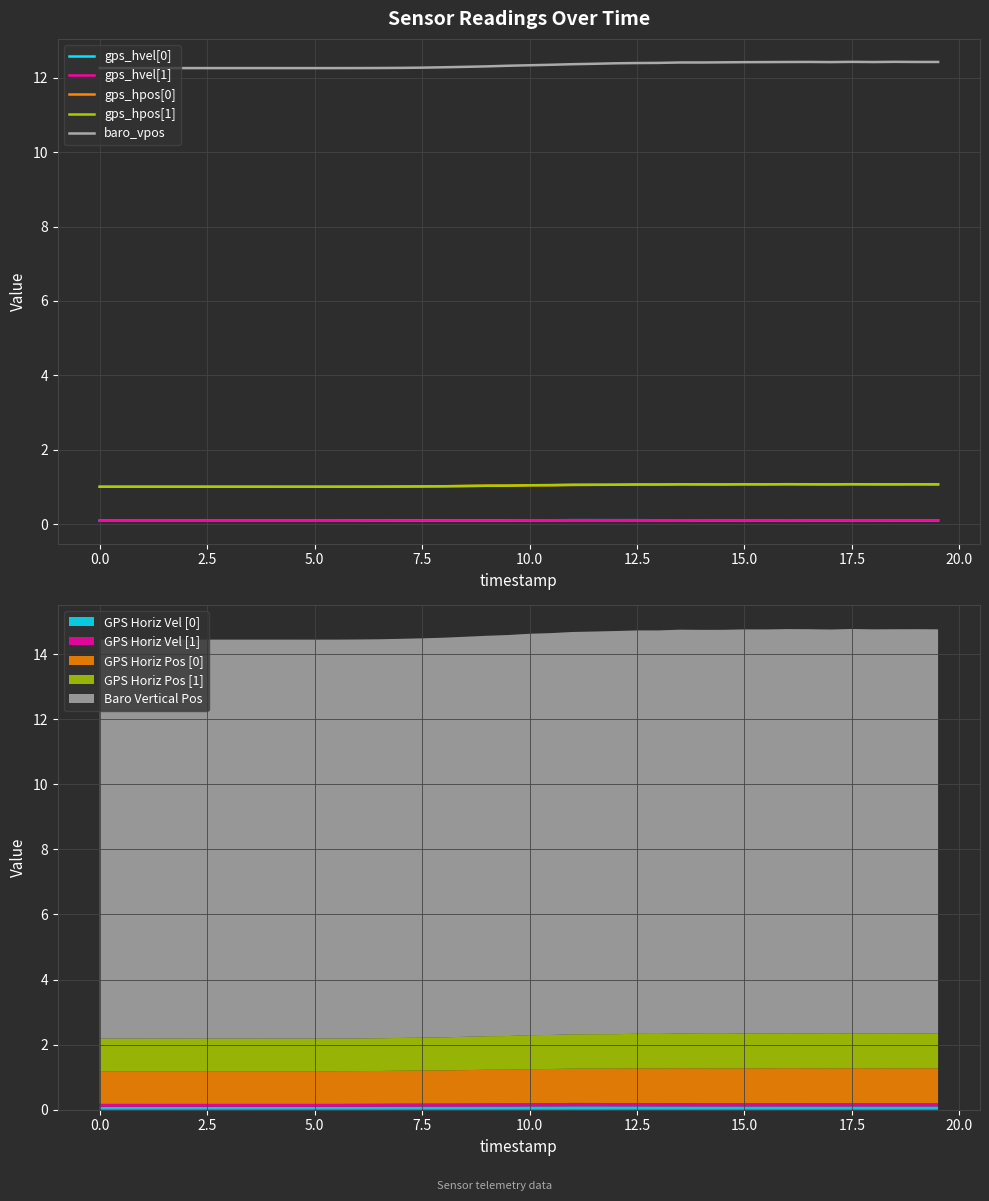

True or false: gps_hvel[0] and baro_vpos cross at least once.

False